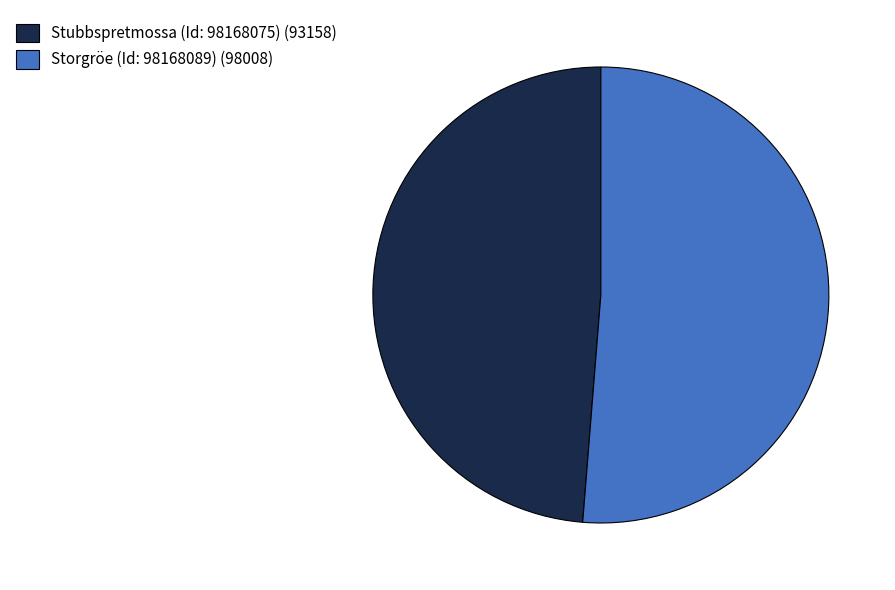

True or false: Storgröe (Id: 98168089) accounts for 43% of the total.

False